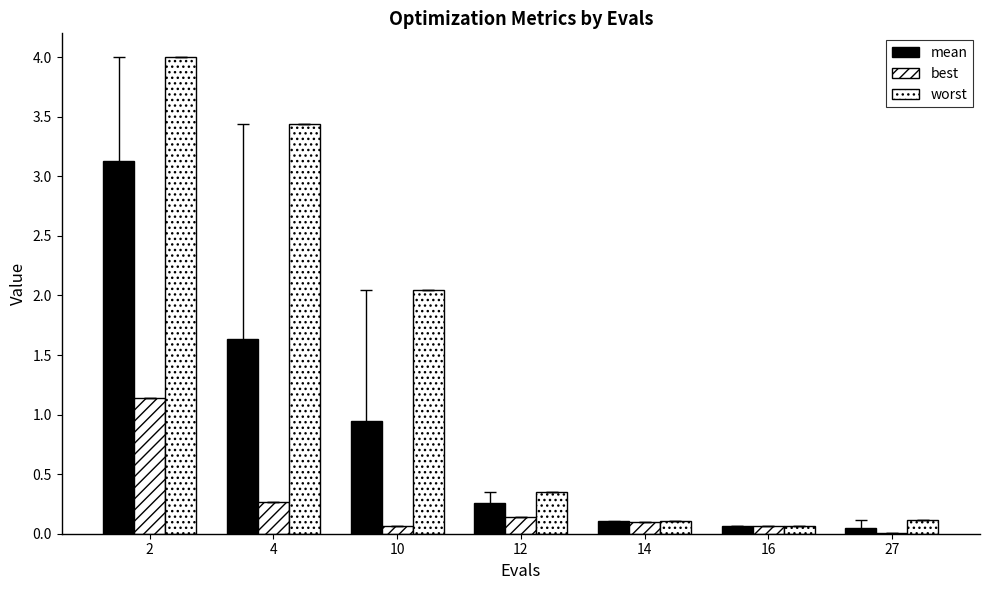

What is the sum of the mean values at 10 and 2?

4.1